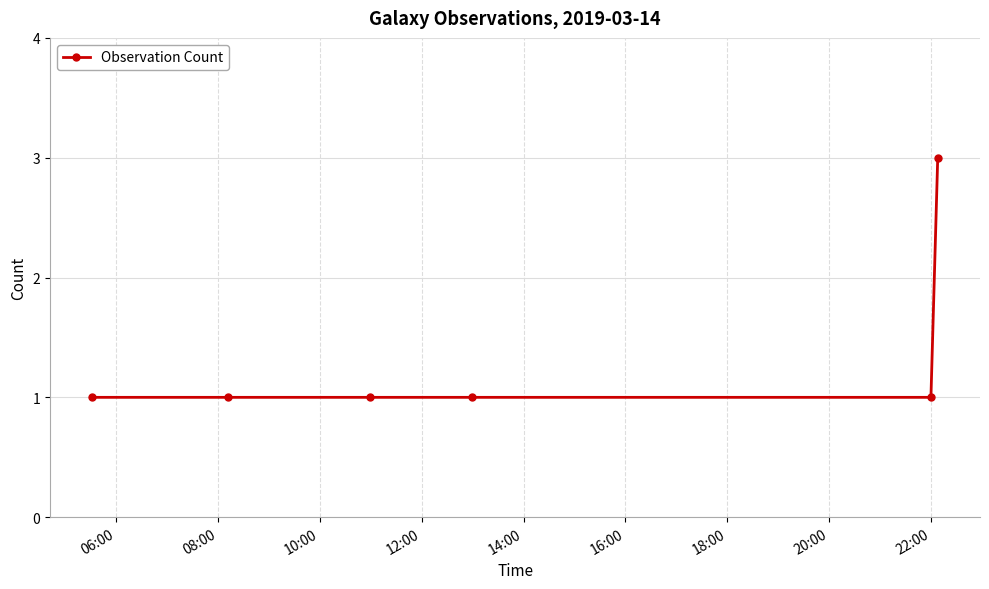

What is the minimum value shown in the chart?

1